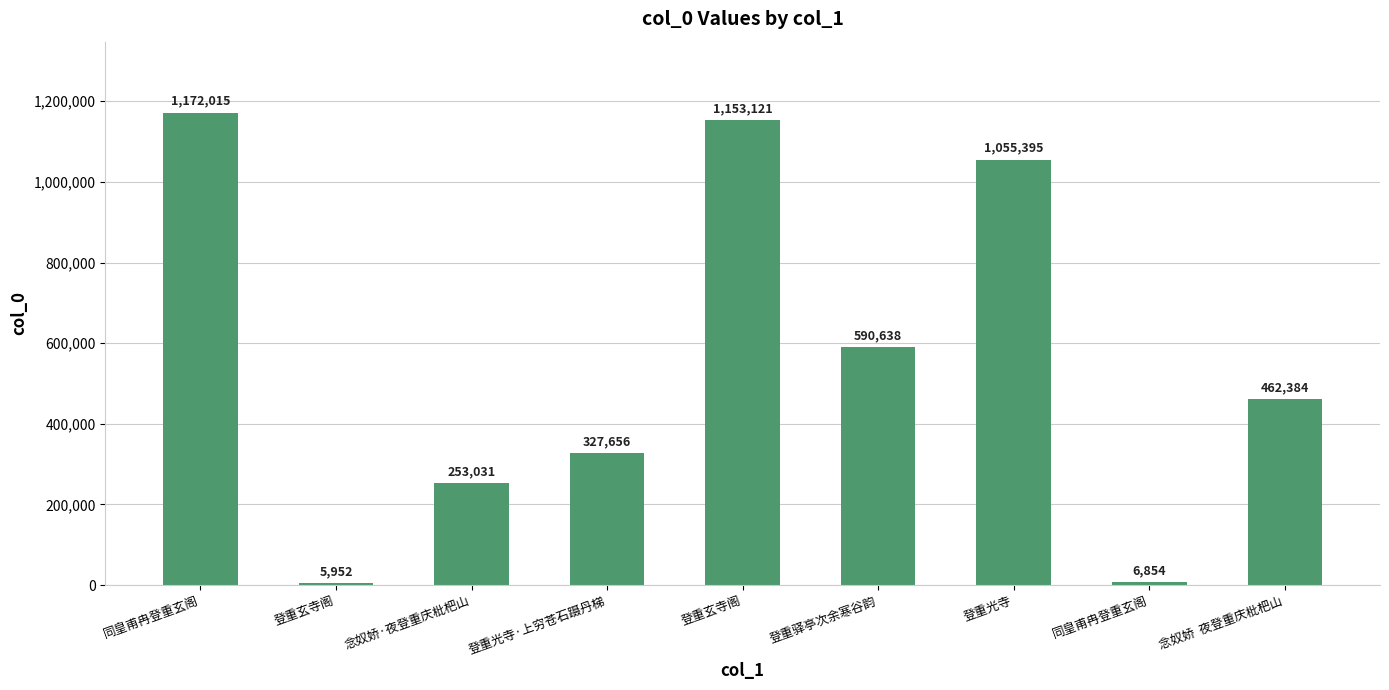

Count the number of data series in this chart.

1